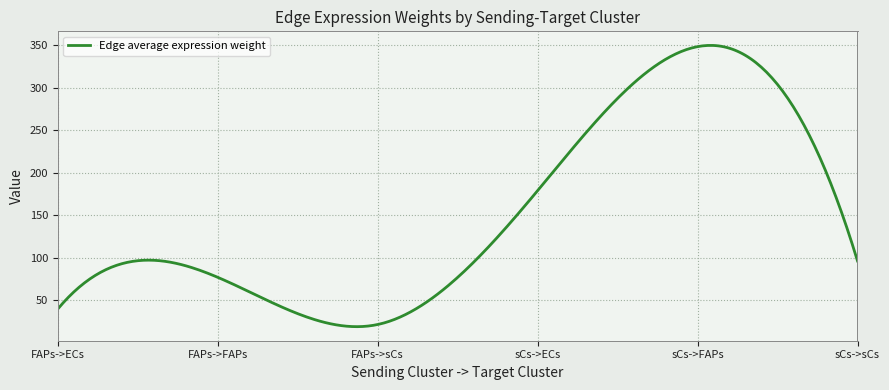

What is the maximum value shown in the chart?

349.7